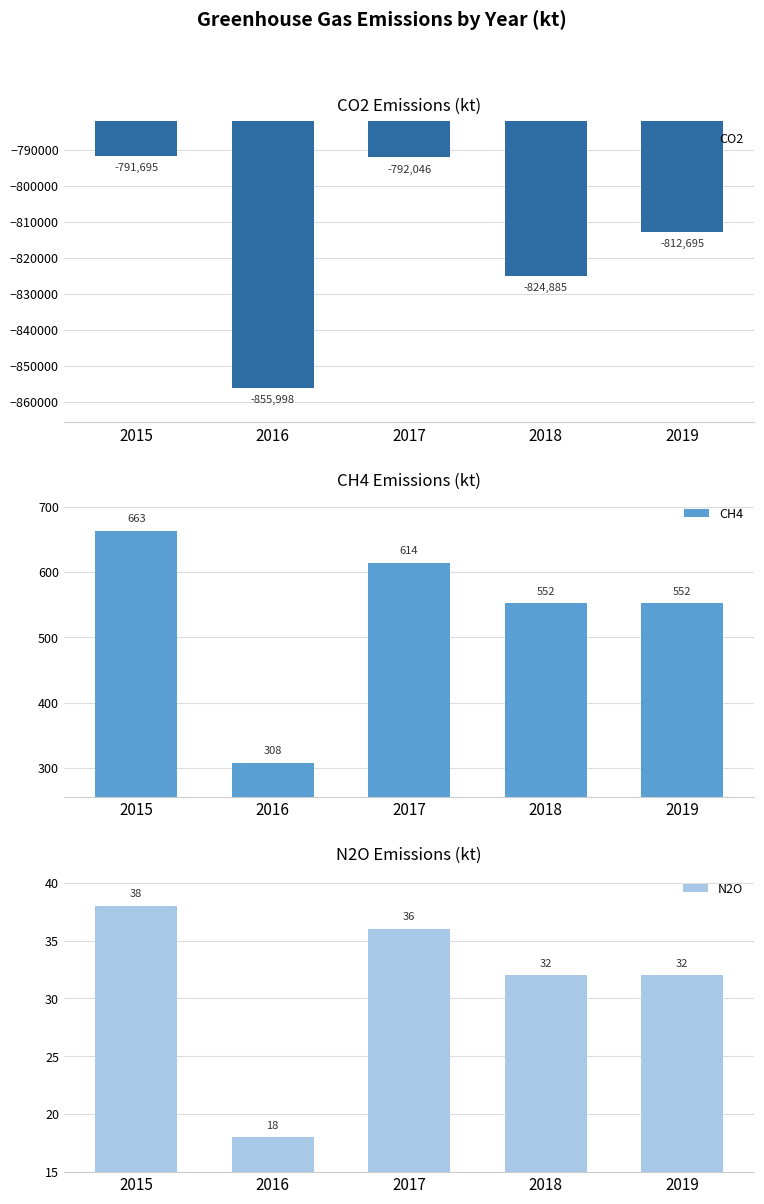

True or false: CH4 has a value of 980 at 2017.

False